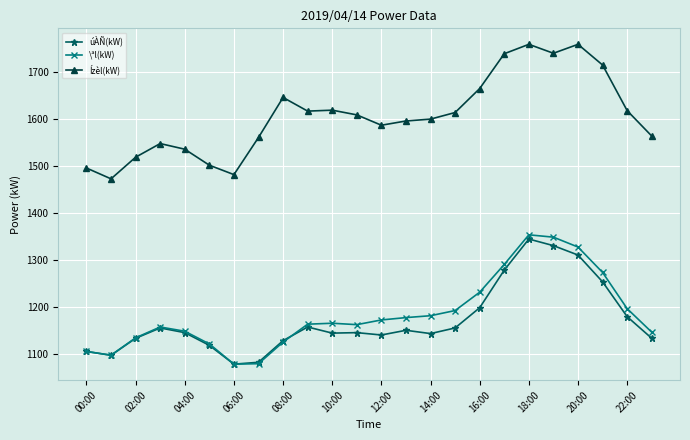

Which series has the largest total across all categories?

Ízèl(kW)